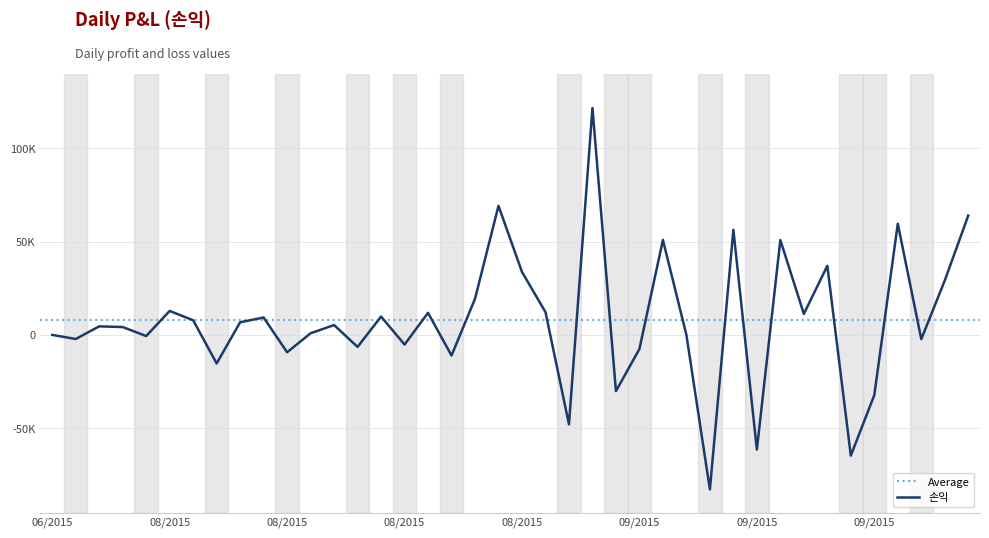

What is the difference between the maximum and minimum values?

204369.6